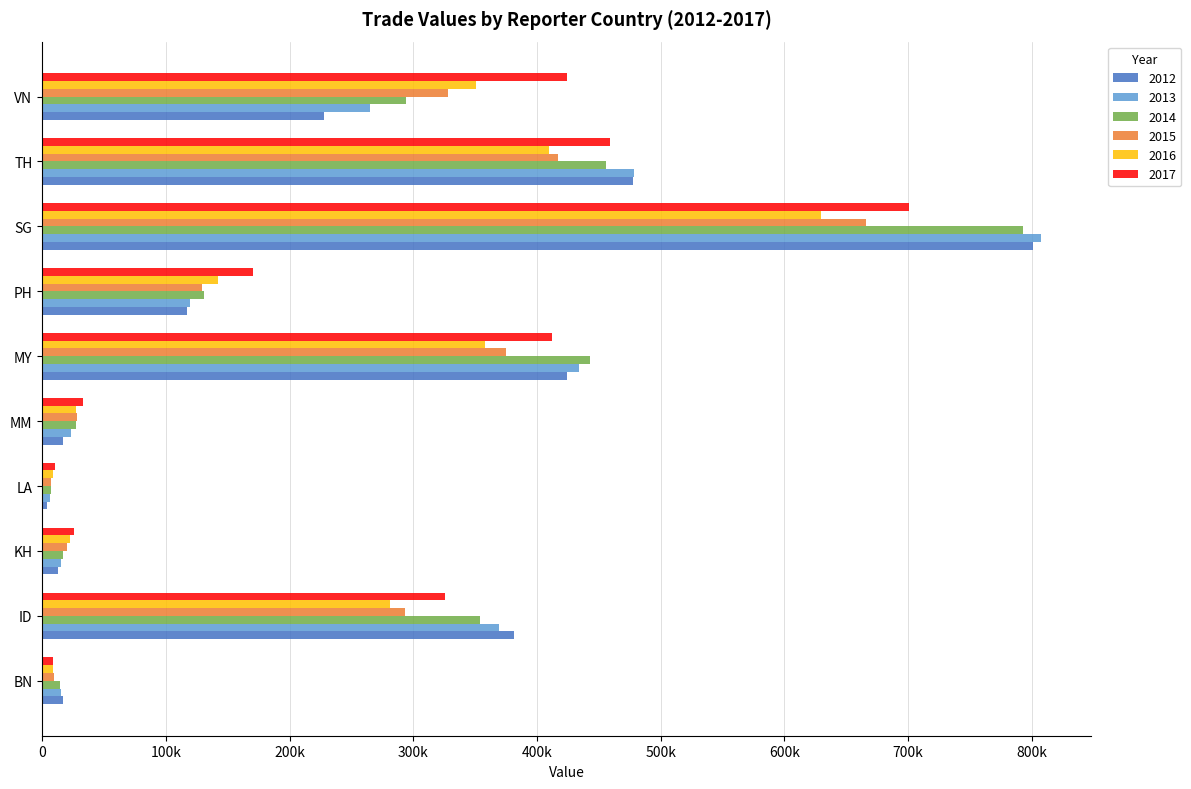

What is the label of the 4th bar from the right?

PH